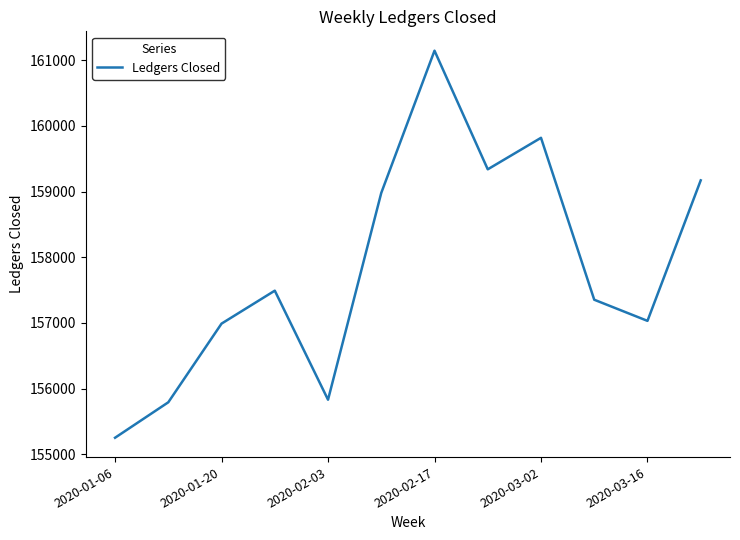

What is the difference between the maximum and minimum values?

5895